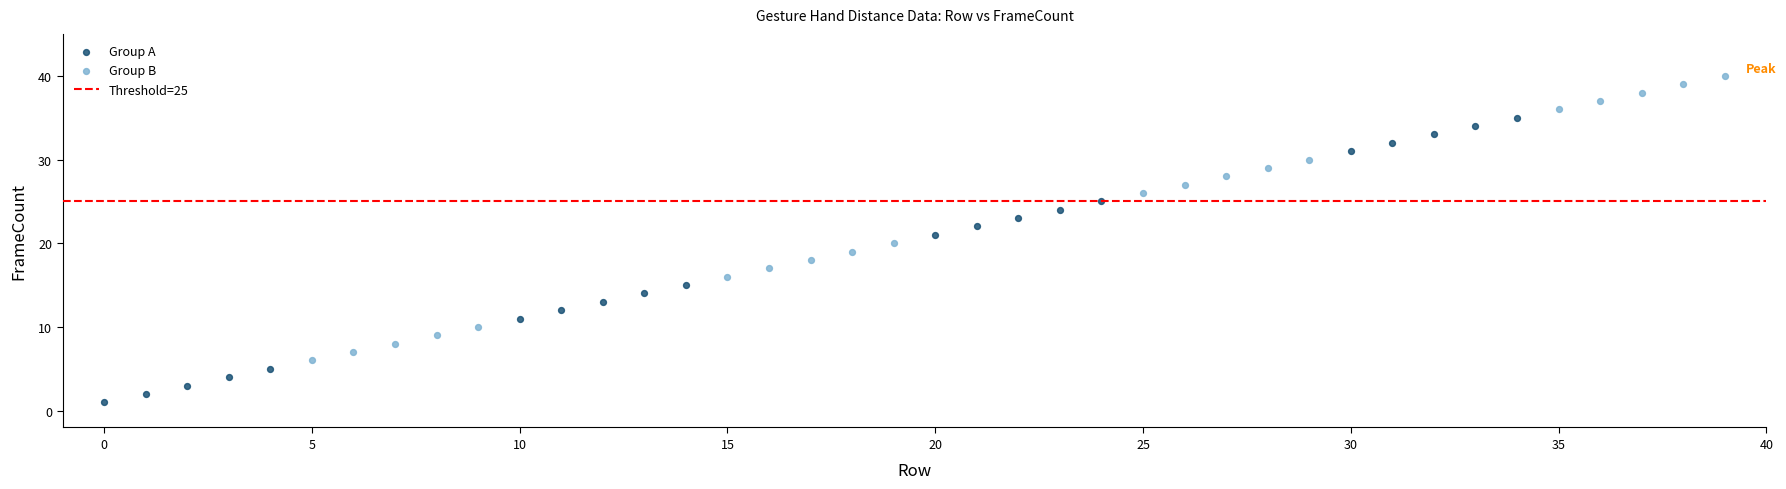

Which series reaches the minimum Y coordinate?

Group A